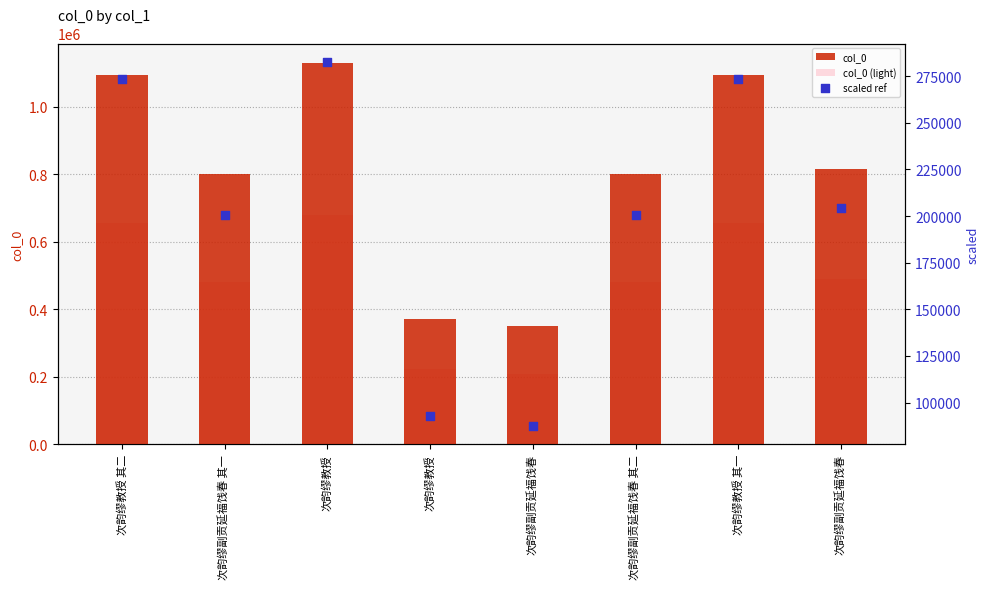

Which series contains the highest Y value?

col_0